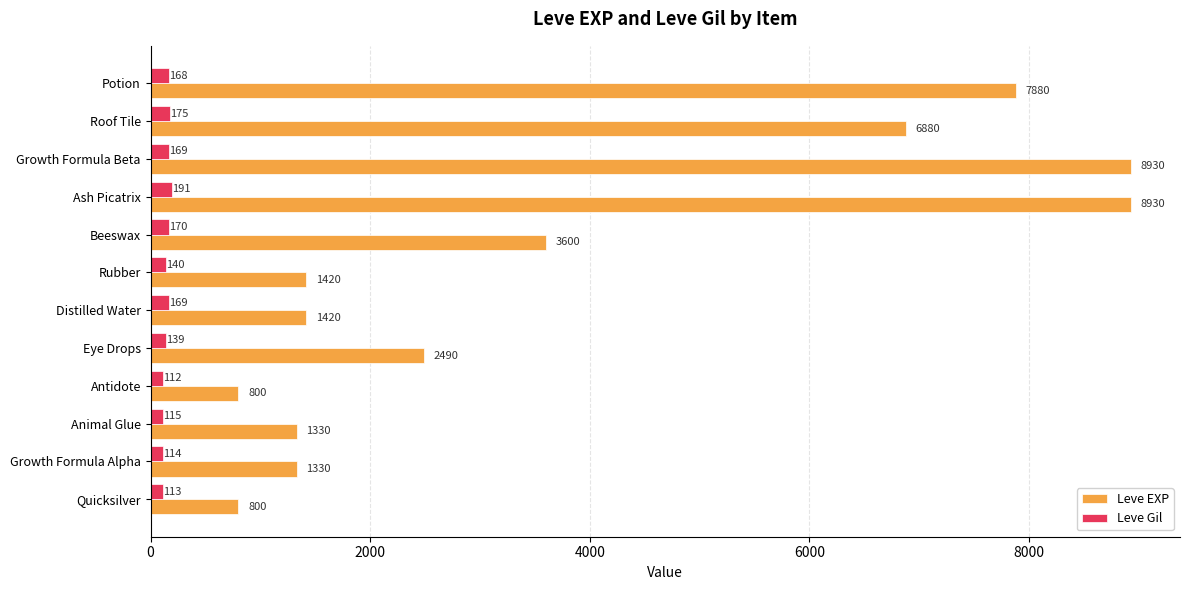

What is the total value across all series at Roof Tile?

7055